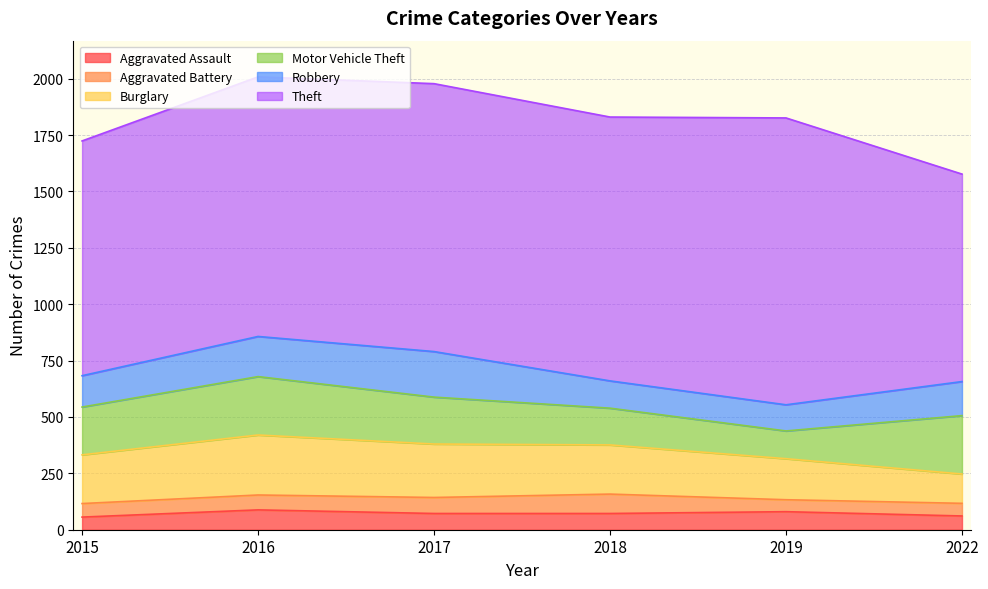

Where is Theft nearest to the value 1096?

2015